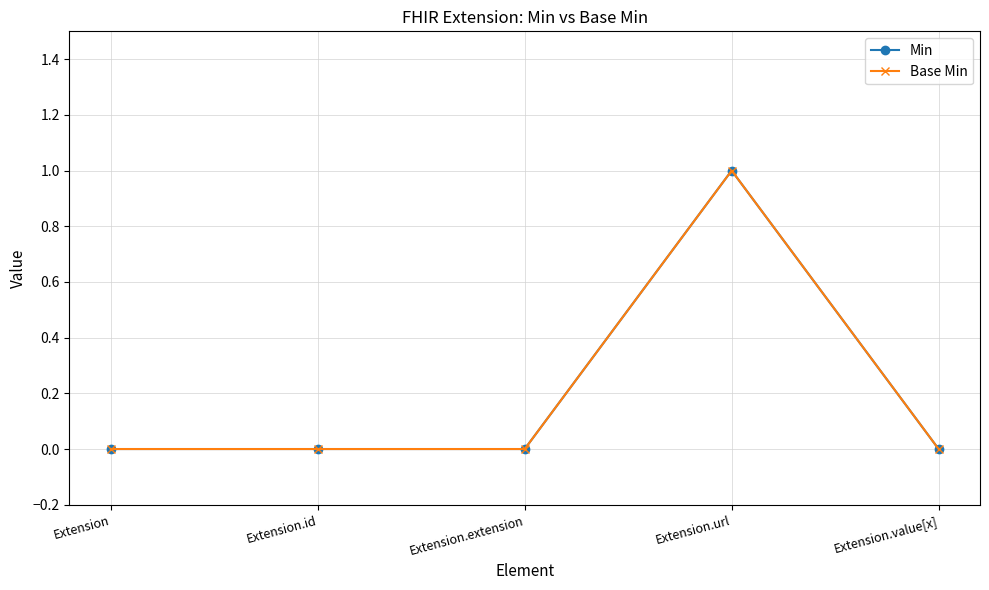

Which series has the widest spread of values?

Min